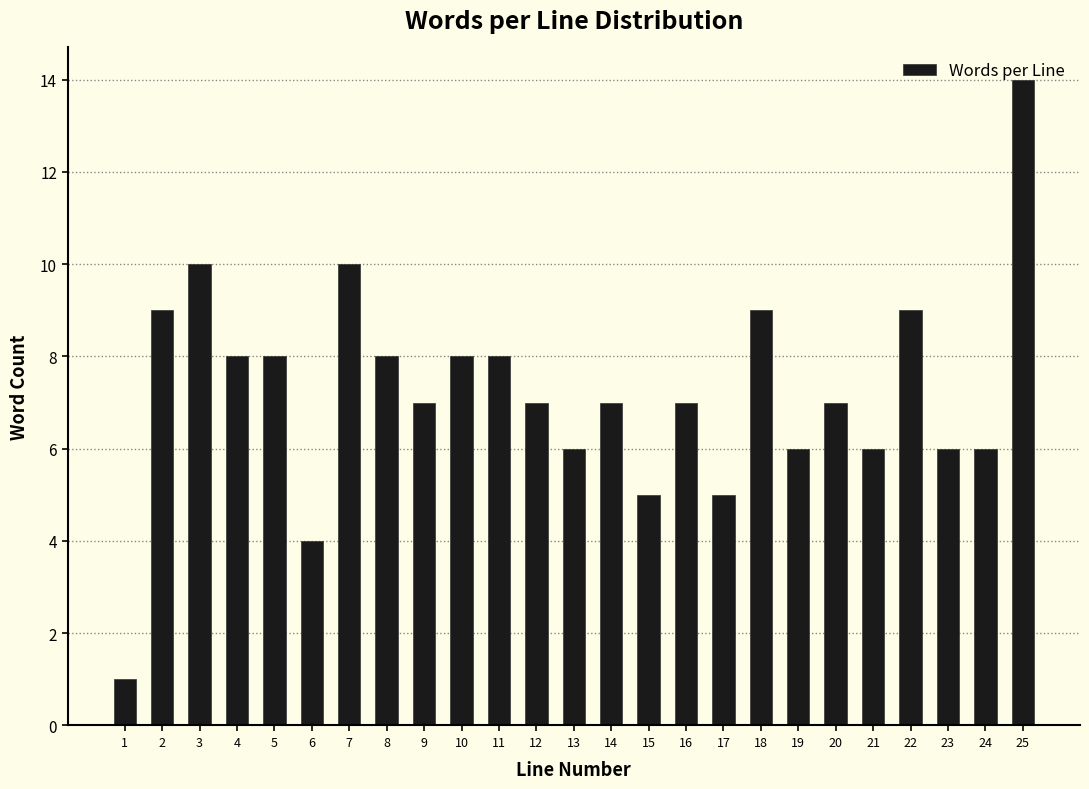

What is the ratio of the value at 3 to the value at 14?

1.4